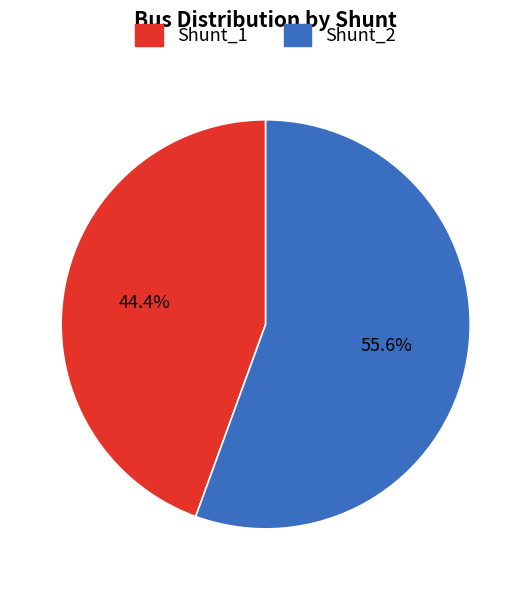

The Shunt_2 slice represents 44% of the pie. True or false?

False